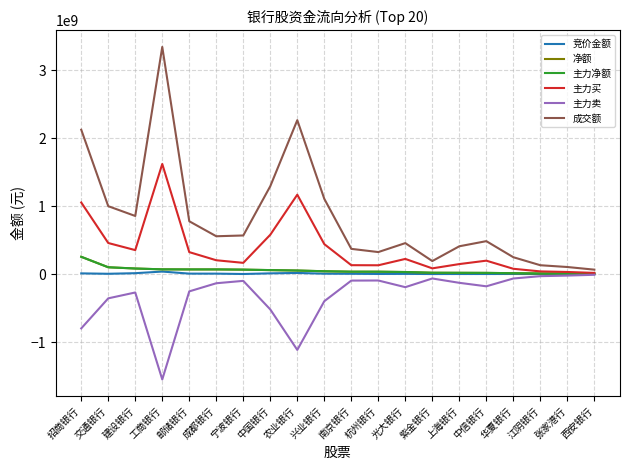

Which series has the largest range (max minus min)?

成交额